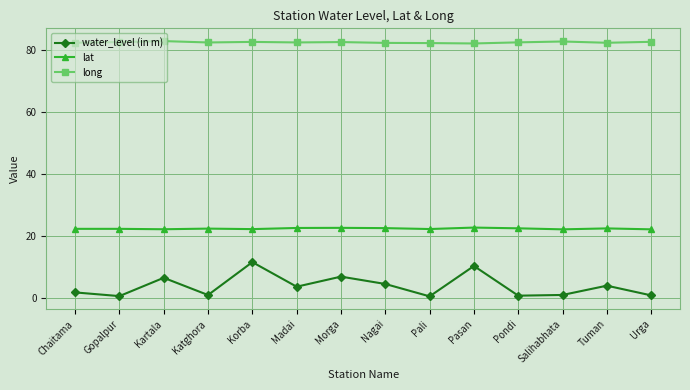

What is the minimum value shown in the chart?

0.7